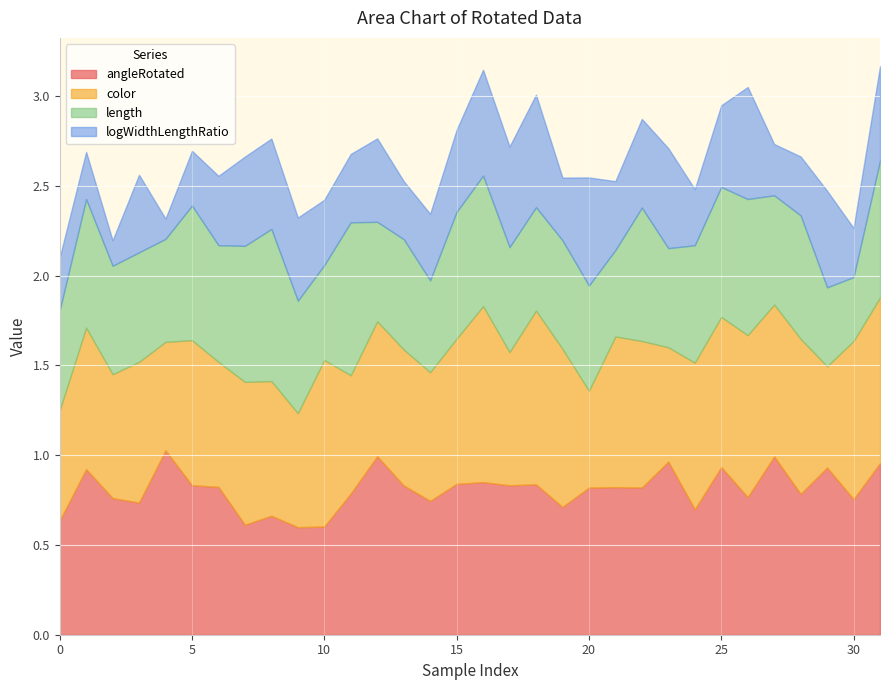

Reading right to left, what are all the values shown in this chart?

angleRotated: 31=1.0	30=0.8	29=0.9	28=0.8	27=1.0	26=0.8	25=0.9	24=0.7	23=1.0	22=0.8	21=0.8	20=0.8	19=0.7	18=0.8	17=0.8	16=0.9	15=0.8	14=0.7	13=0.8	12=1.0	11=0.8	10=0.6	9=0.6	8=0.7	7=0.6	6=0.8	5=0.8	4=1.0	3=0.7	2=0.8	1=0.9	0=0.6
color: 31=0.9	30=0.9	29=0.6	28=0.9	27=0.8	26=0.9	25=0.8	24=0.8	23=0.6	22=0.8	21=0.8	20=0.5	19=0.9	18=1.0	17=0.7	16=1.0	15=0.8	14=0.7	13=0.8	12=0.8	11=0.7	10=0.9	9=0.6	8=0.8	7=0.8	6=0.7	5=0.8	4=0.6	3=0.8	2=0.7	1=0.8	0=0.6
length: 31=0.8	30=0.4	29=0.4	28=0.7	27=0.6	26=0.8	25=0.7	24=0.7	23=0.6	22=0.7	21=0.5	20=0.6	19=0.6	18=0.6	17=0.6	16=0.7	15=0.7	14=0.5	13=0.6	12=0.6	11=0.9	10=0.5	9=0.6	8=0.8	7=0.8	6=0.6	5=0.7	4=0.6	3=0.6	2=0.6	1=0.7	0=0.6
logWidthLengthRatio: 31=0.5	30=0.3	29=0.5	28=0.3	27=0.3	26=0.6	25=0.5	24=0.3	23=0.6	22=0.5	21=0.4	20=0.6	19=0.3	18=0.6	17=0.6	16=0.6	15=0.5	14=0.4	13=0.3	12=0.5	11=0.4	10=0.4	9=0.5	8=0.5	7=0.5	6=0.4	5=0.3	4=0.1	3=0.4	2=0.1	1=0.3	0=0.3